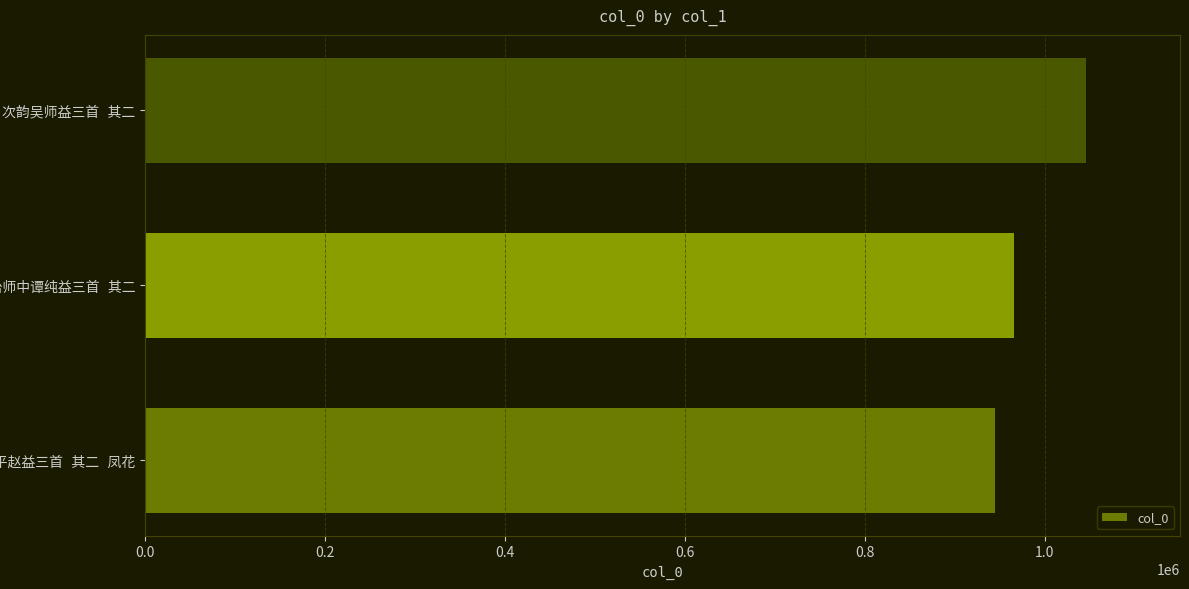

What is the sum of all values?

2956778